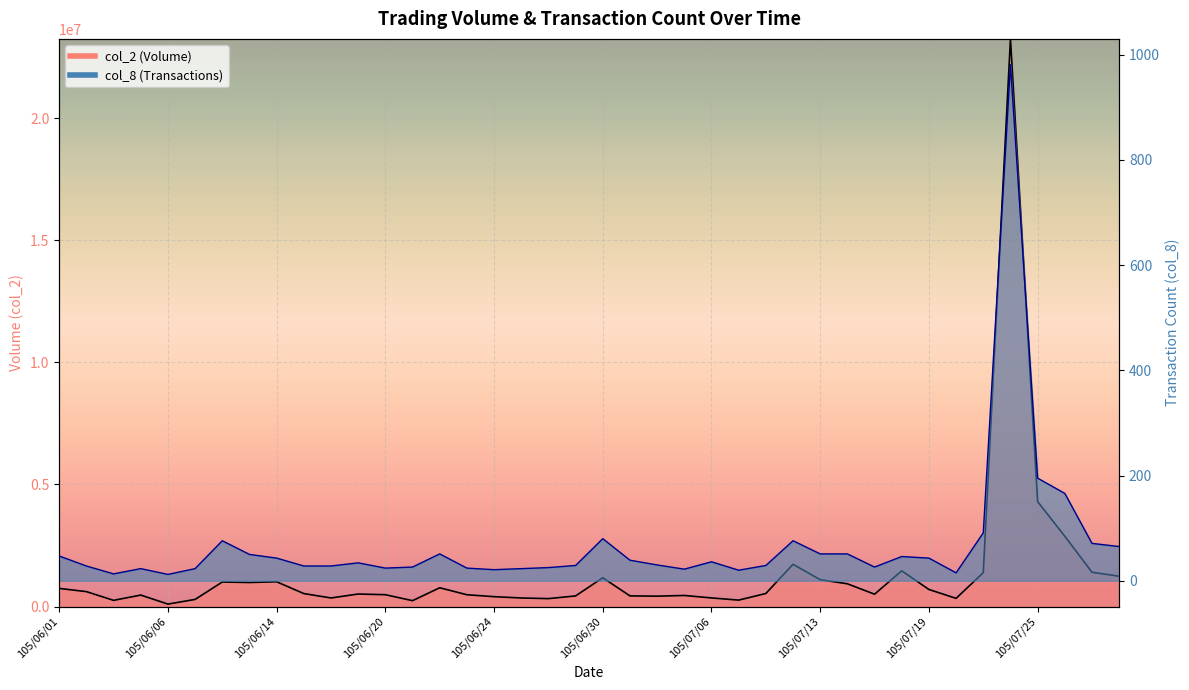

At which label does col_8 first exceed 34?

105/06/01